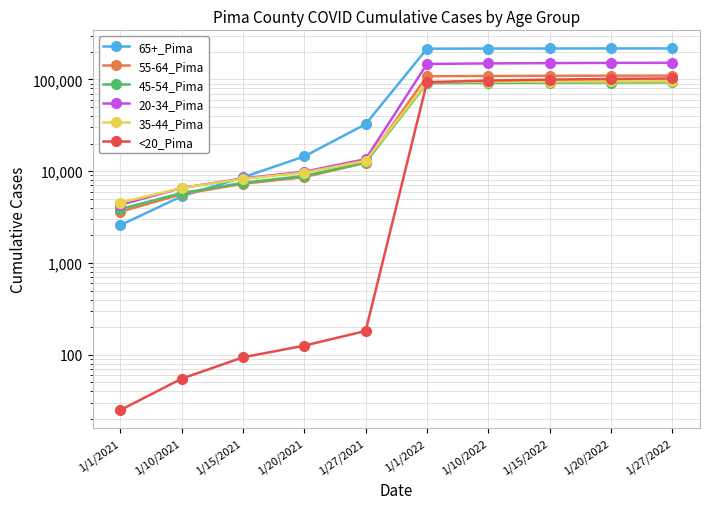

Which series has the widest spread of values?

65+_Pima